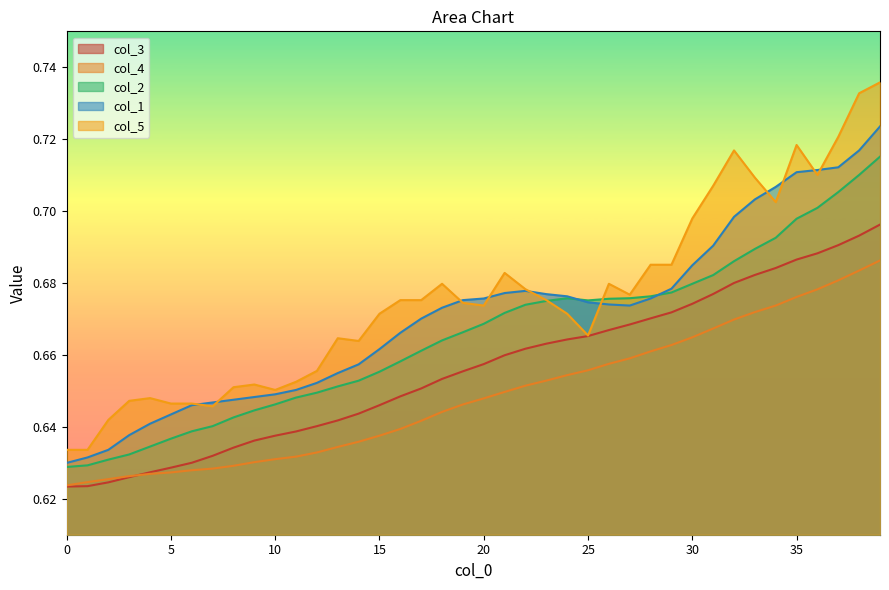

In col_2, how many points are higher than both neighbors (excluding endpoints)?

1